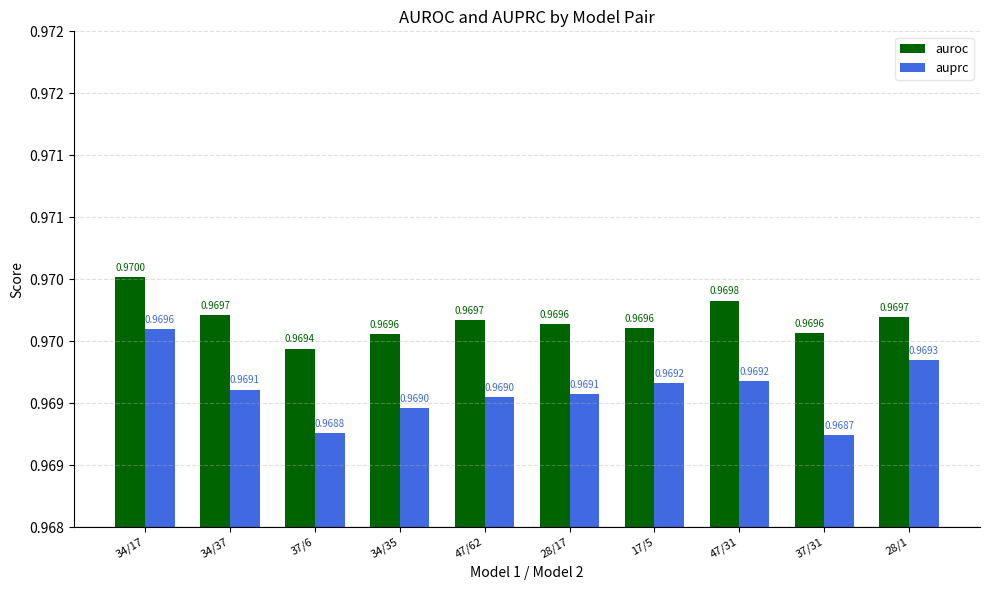

Which category has the lowest value in the auroc series?

37/6